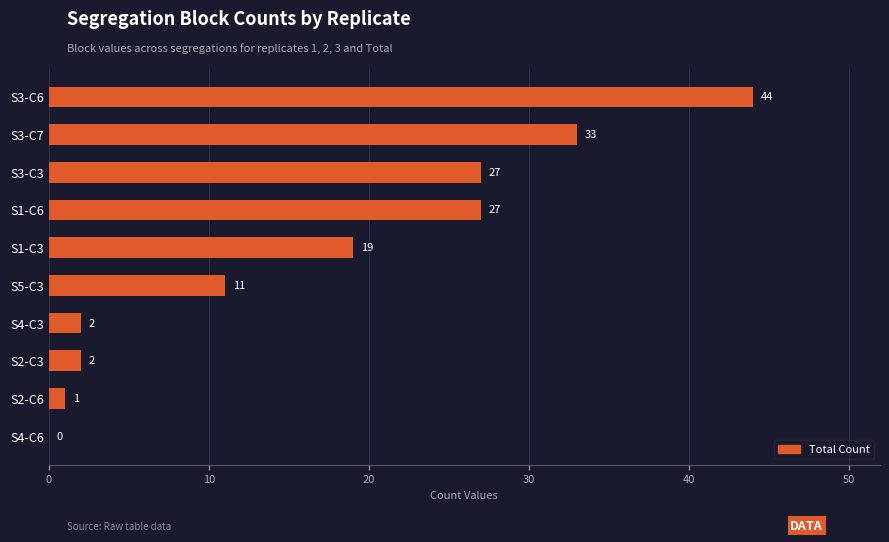

Between S1-C3 and S3-C7, which is larger?

S3-C7